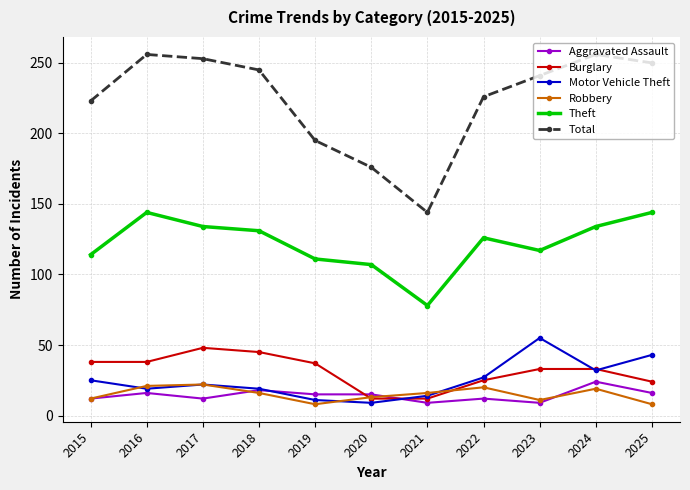

How many values in the Robbery series are below 16?

5